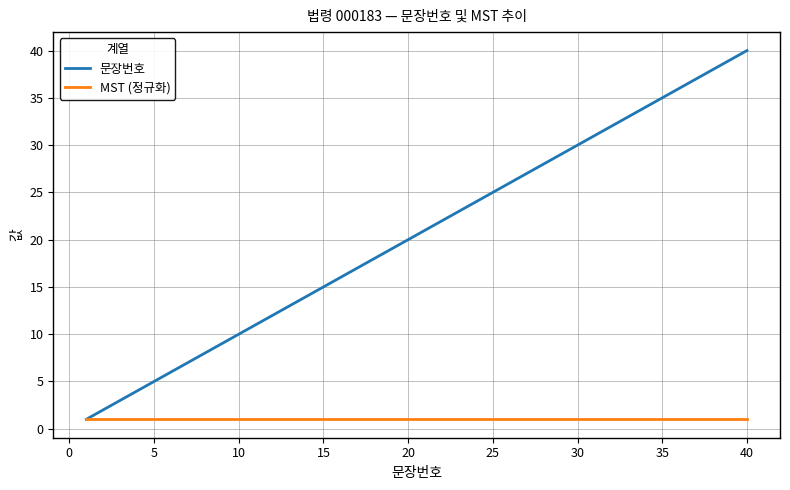

Which series has the largest total across all categories?

문장번호